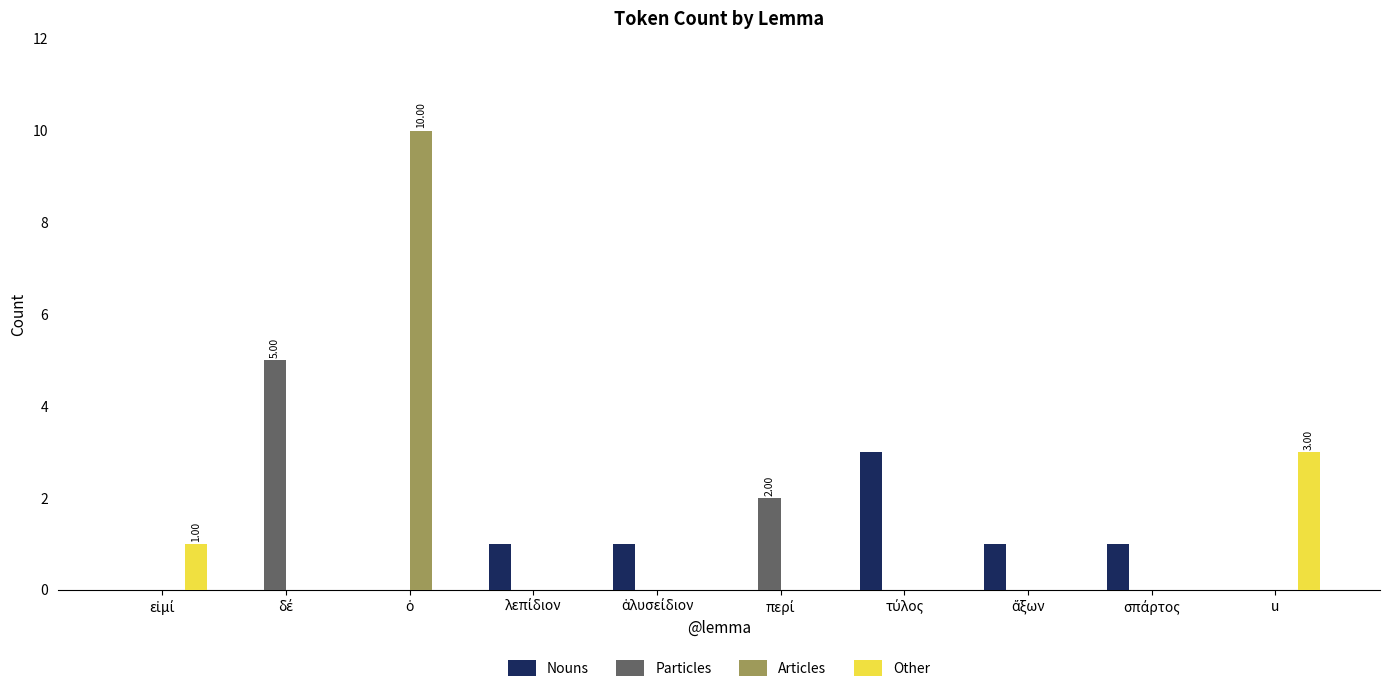

What is the total value across all series at u?

3